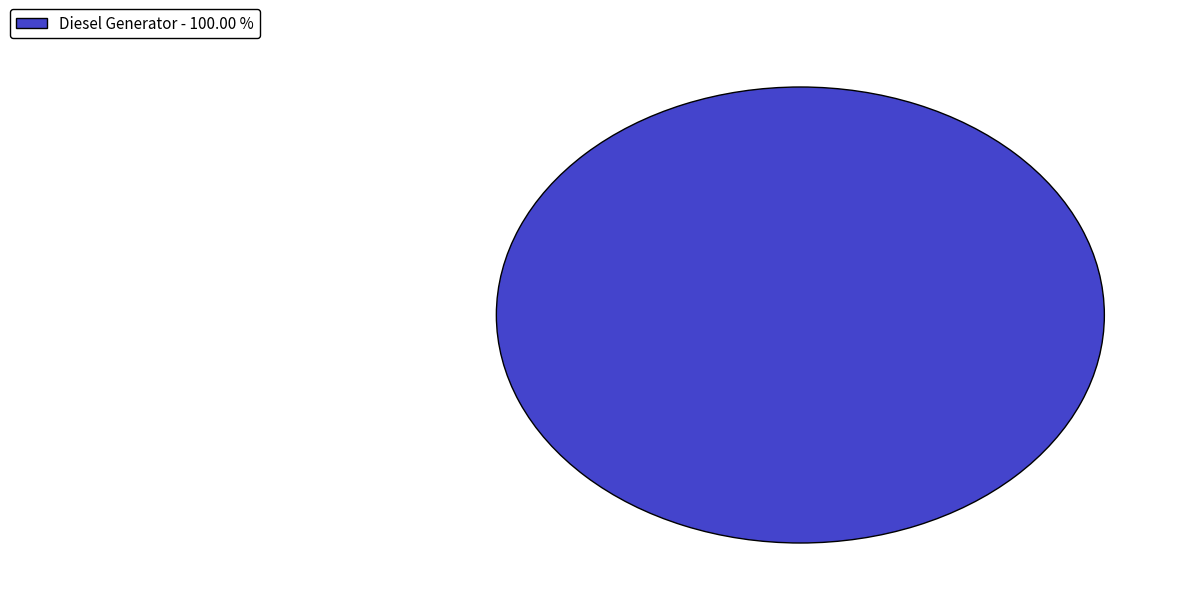

Does Diesel Generator - 100.00 % account for over 50% of the chart?

Yes